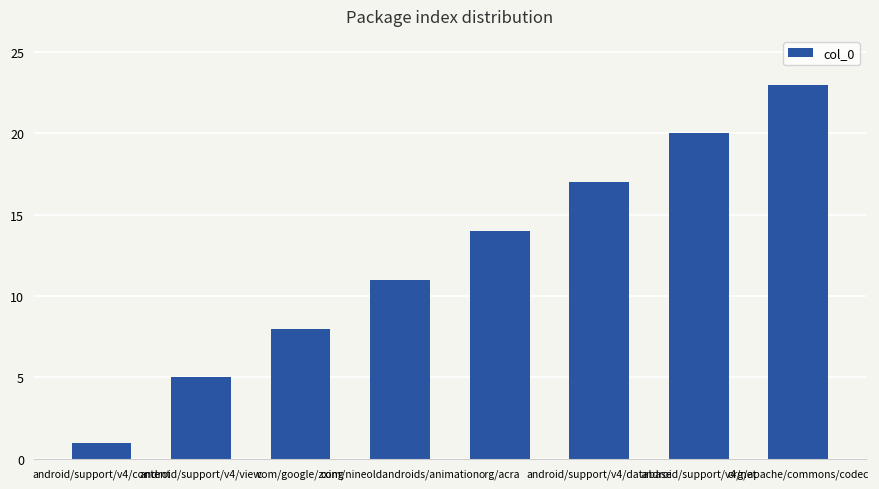

What is the label of the 5th bar from the left?

org/acra